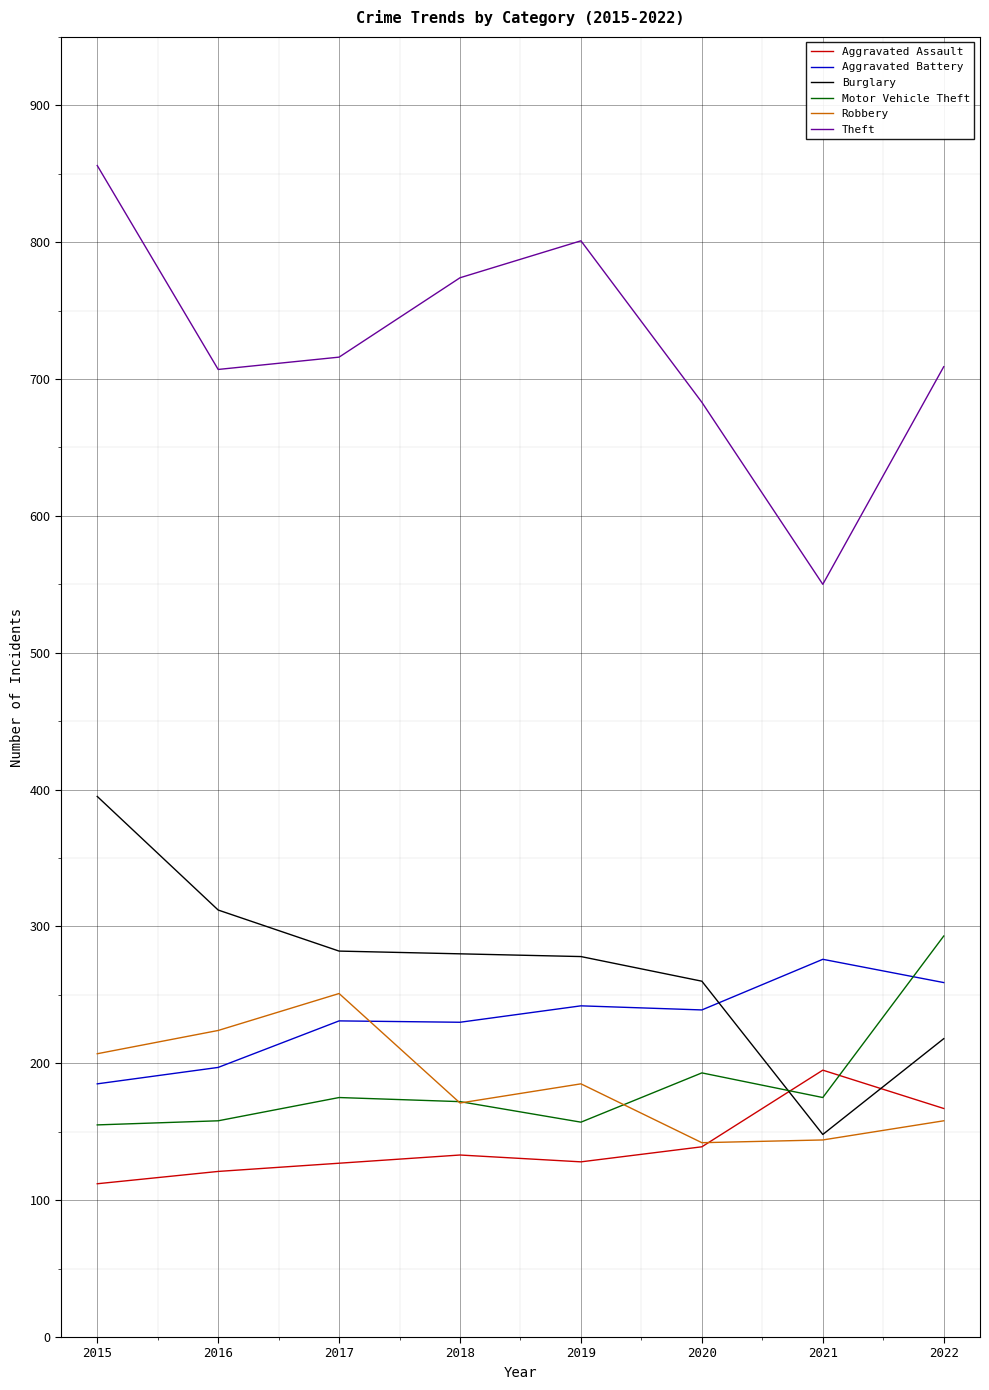

At which category is the sum across all series the highest?

2015